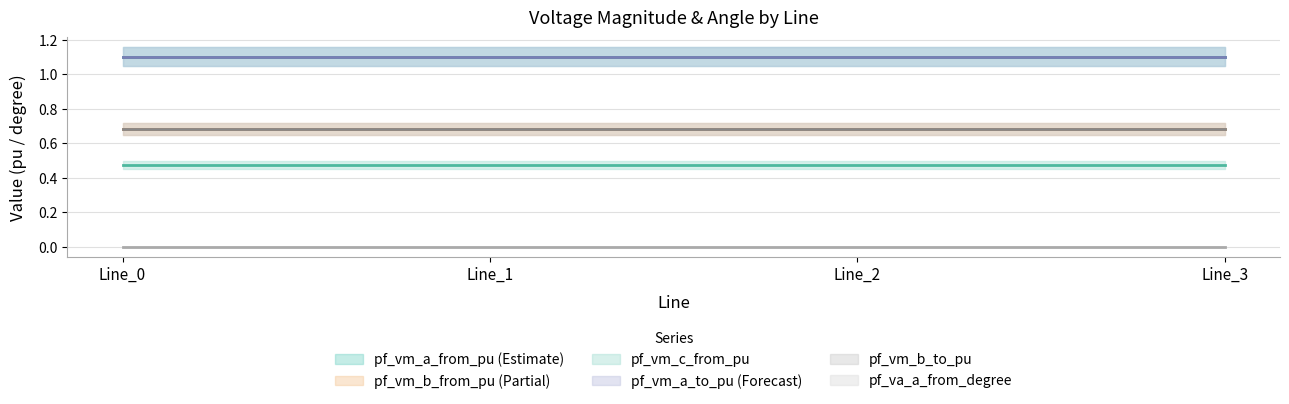

The value of pf_vm_c_from_pu at Line_0 is 0.8. True or false?

False